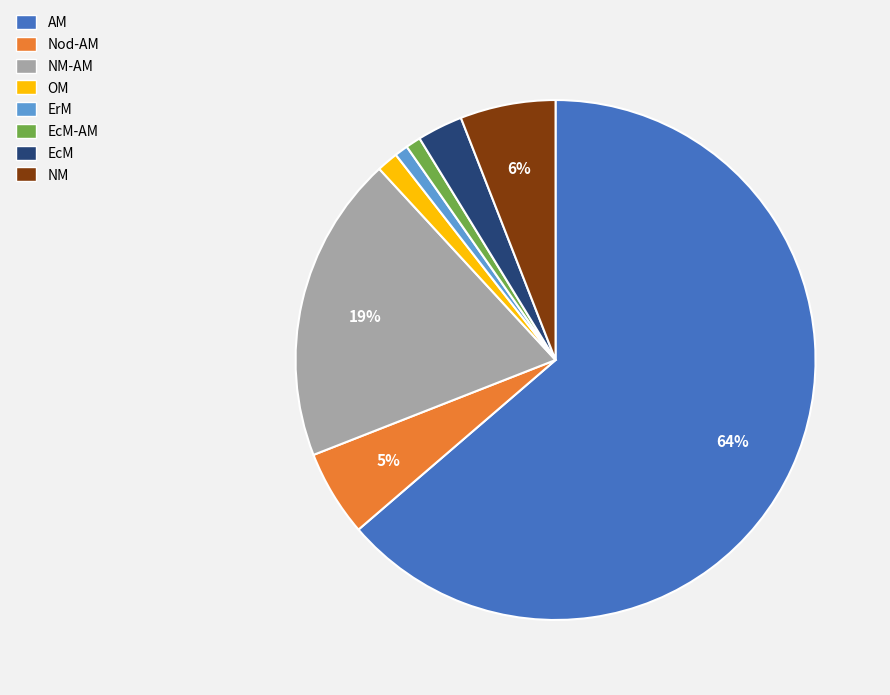

To the nearest percent, what is the difference between the largest and smallest slice percentages?

63%